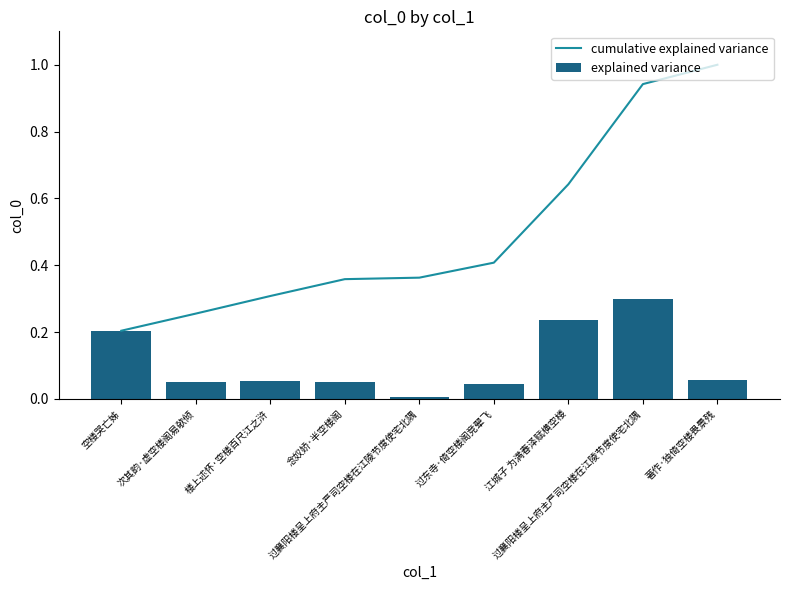

Rank the series by their average value, from highest to lowest.

cumulative explained variance, explained variance